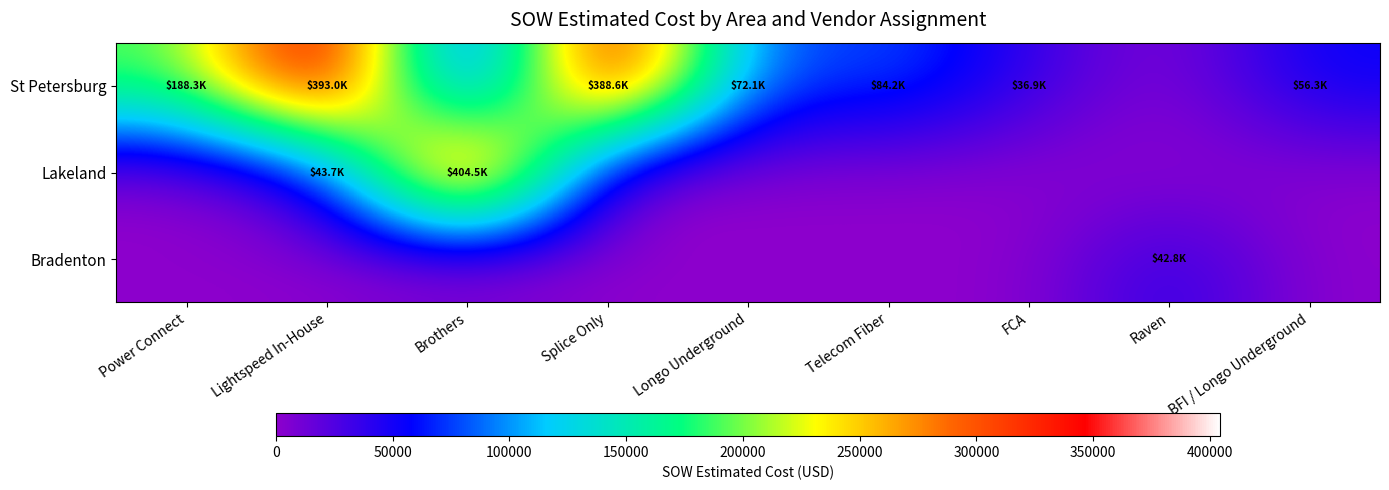

Reading left to right, extract all data points from this chart.

St Petersburg: Power Connect=188332.0	Lightspeed In-House=392964.7	Brothers=0.0	Splice Only=388582.0	Longo Underground=72131.5	Telecom Fiber=84226.5	FCA=36948.7	Raven=0.0	BFI / Longo Underground=56262.5
Lakeland: Power Connect=0.0	Lightspeed In-House=43656.2	Brothers=404503.0	Splice Only=0.0	Longo Underground=0.0	Telecom Fiber=0.0	FCA=0.0	Raven=0.0	BFI / Longo Underground=0.0
Bradenton: Power Connect=0.0	Lightspeed In-House=0.0	Brothers=0.0	Splice Only=0.0	Longo Underground=0.0	Telecom Fiber=0.0	FCA=0.0	Raven=42837.2	BFI / Longo Underground=0.0